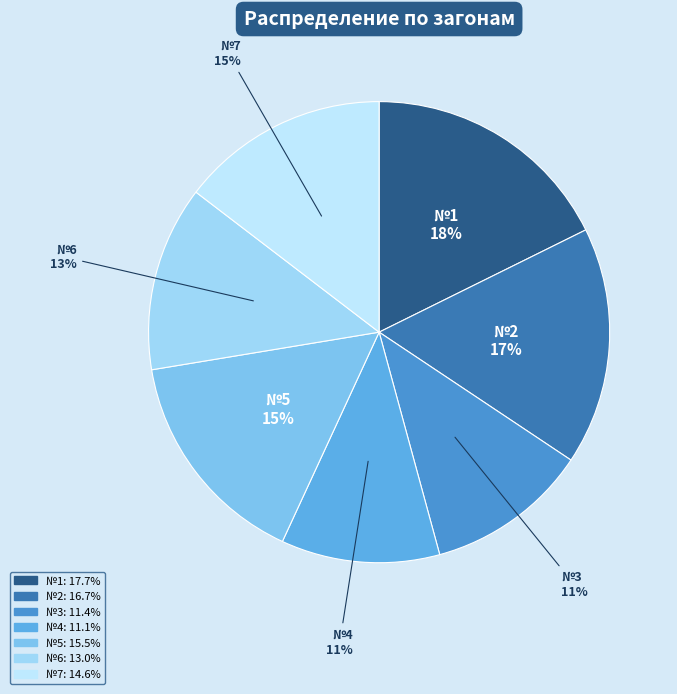

Between №2 and №6, which is larger?

№2